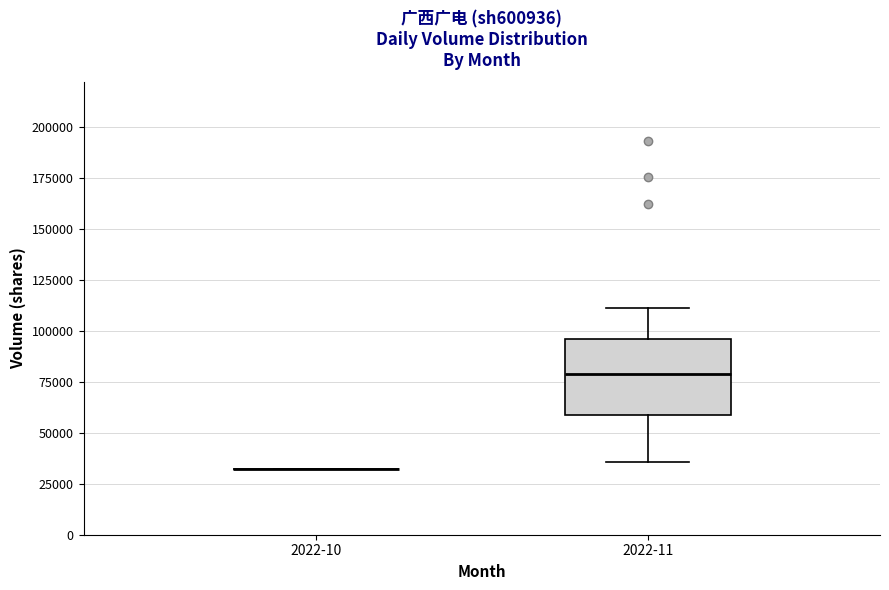

Where does the median line of the box for 2022-11 sit on the y-axis? The values are not printed on the chart, so give them approximately, as read against the axis.

80000